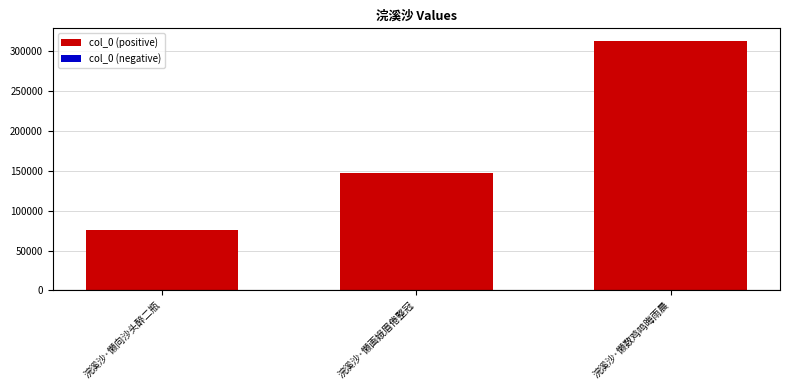

Which label corresponds to the smallest value in the chart?

浣溪沙·懒向沙头醉二瓶